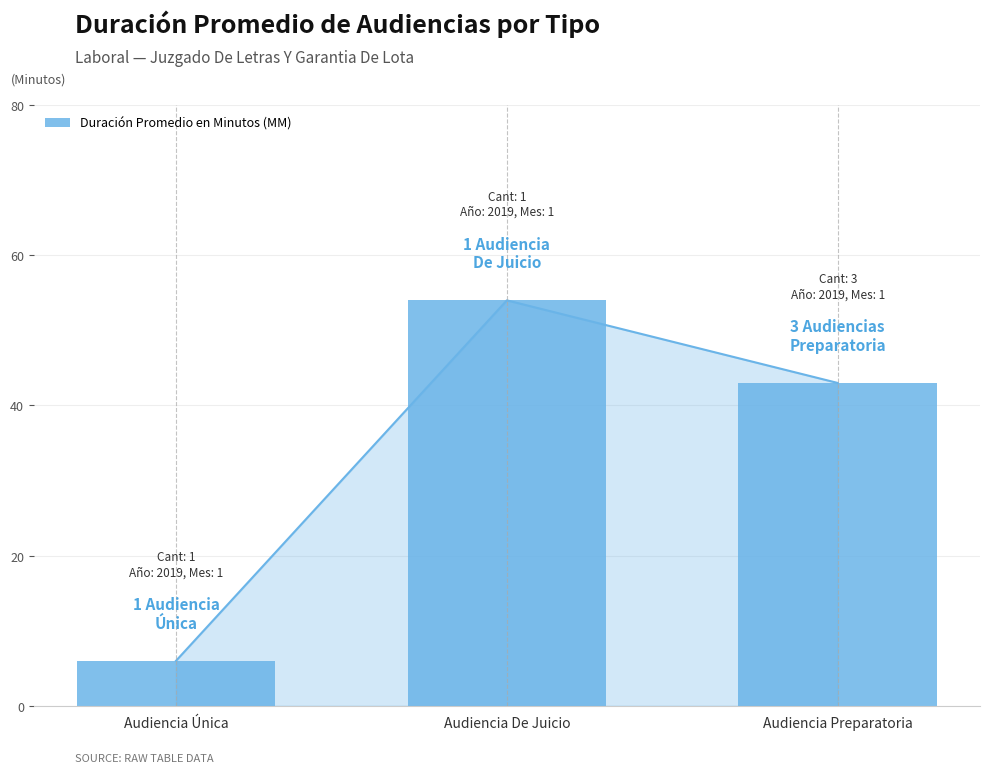

How many bars are there in total?

3